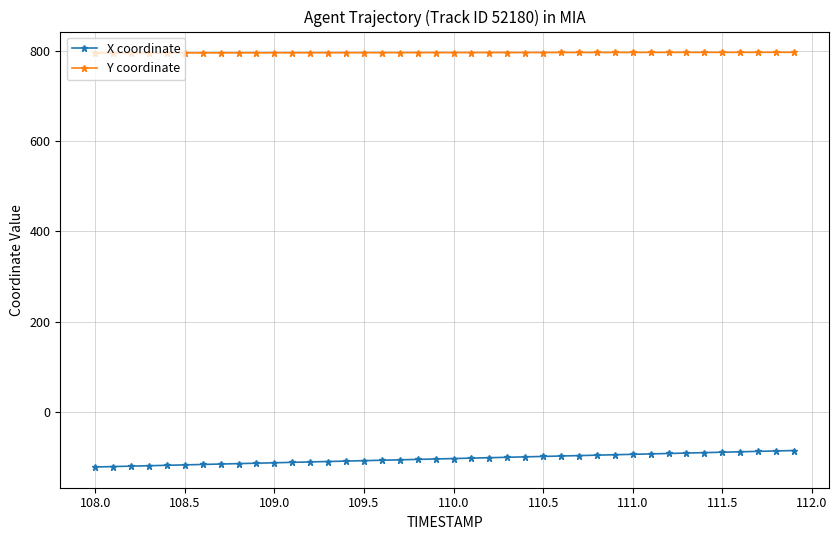

What is the highest value of the Y coordinate series?

797.3